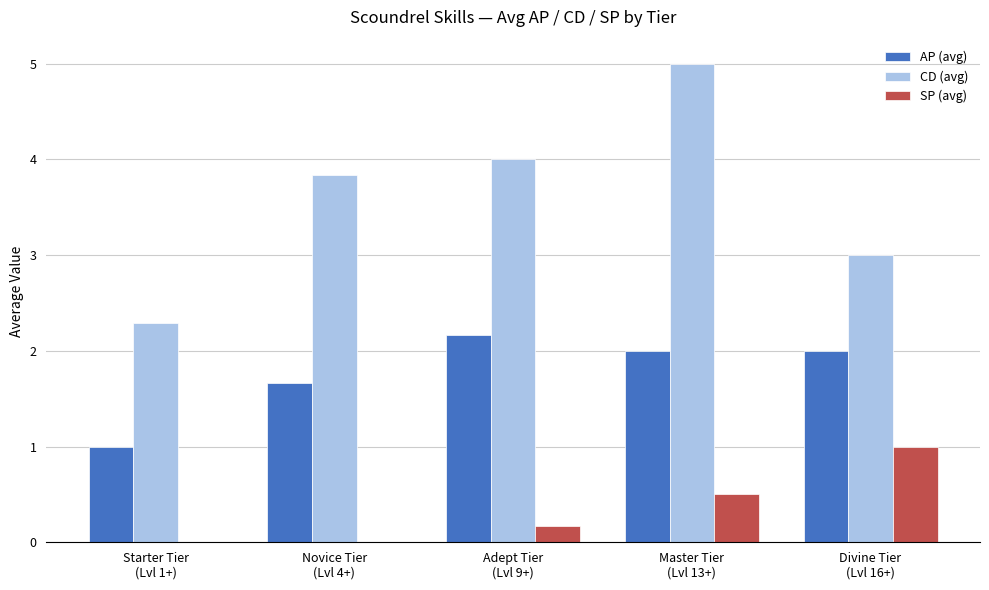

Which series has the largest total across all categories?

CD (avg)